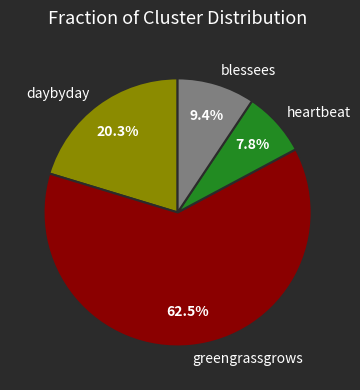

Is the sum of daybyday and heartbeat greater than half?

No